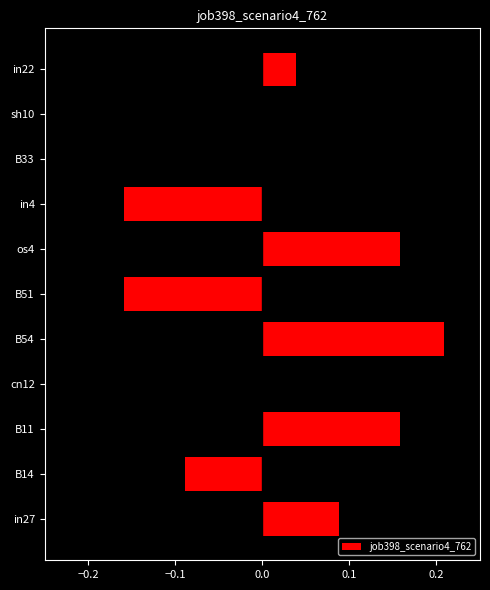

How many bars are there in total?

11